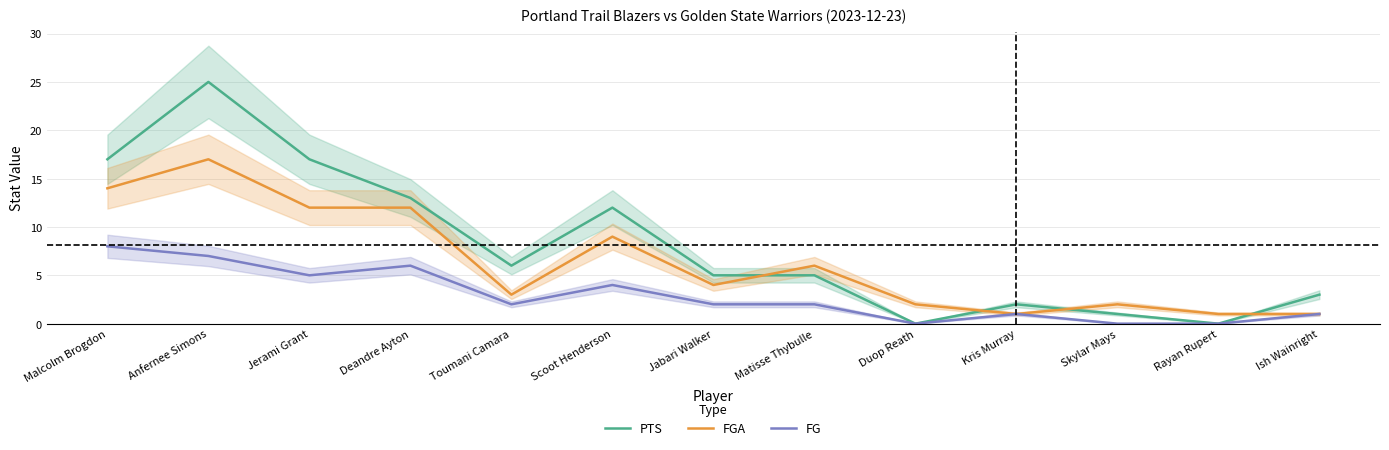

How many values in the FGA series are below 4?

6